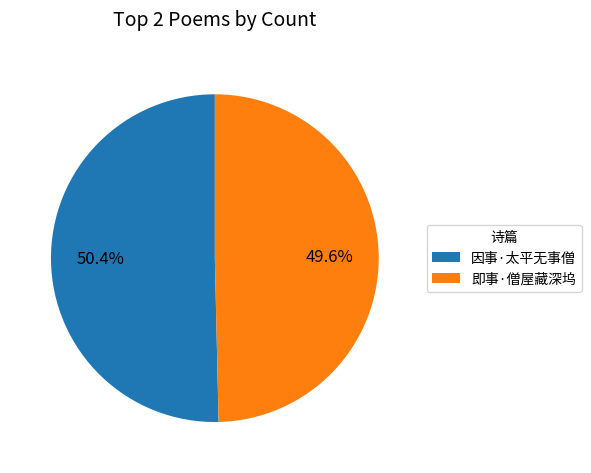

Is it true that 即事·僧屋藏深坞 is 50% of the pie?

True